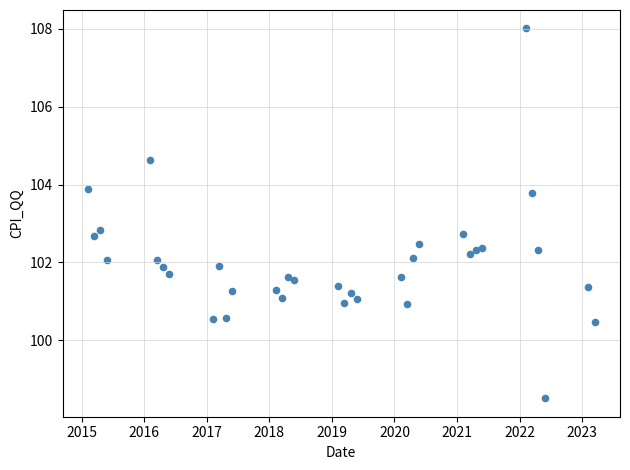

What is the range of Y values (max minus min)?

9.5